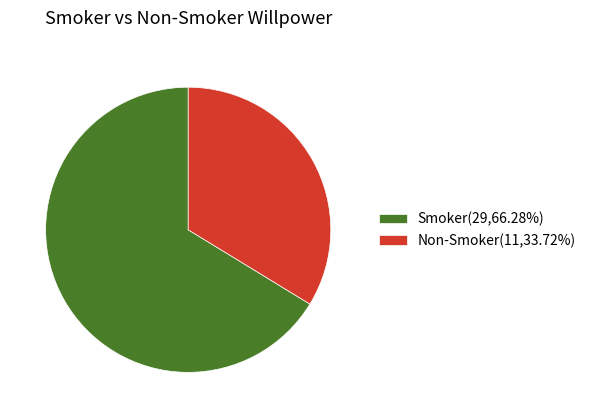

Is there any slice that represents more than half of the pie?

Yes